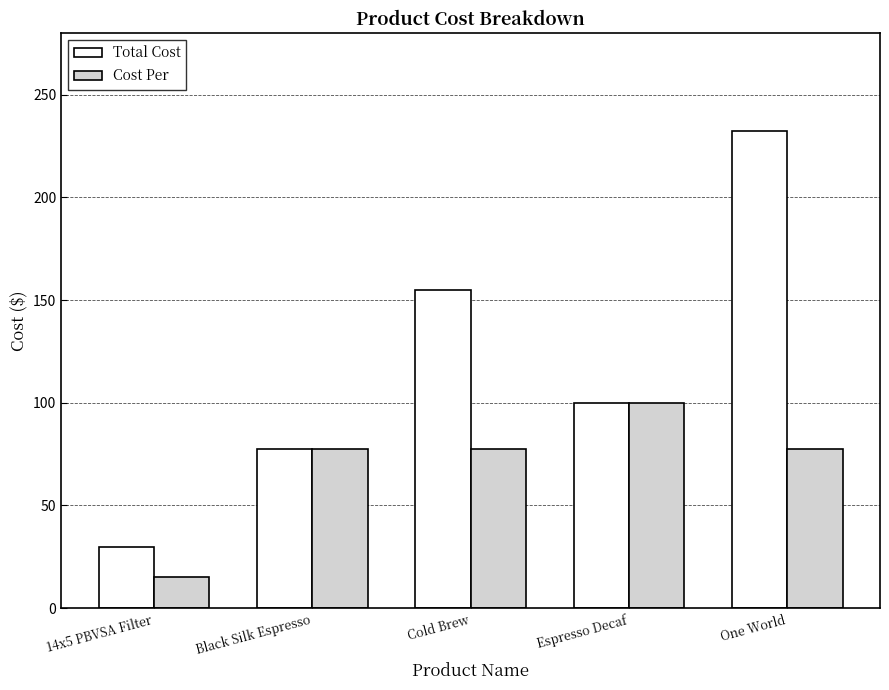

Rank the series by their average value, from lowest to highest.

Cost Per, Total Cost